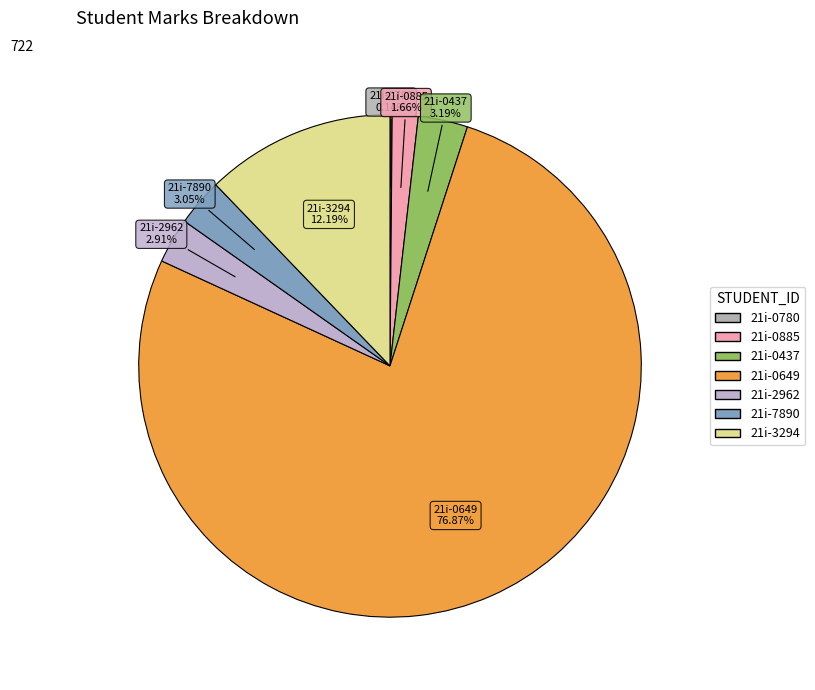

Which category accounts for the majority?

21i-0649